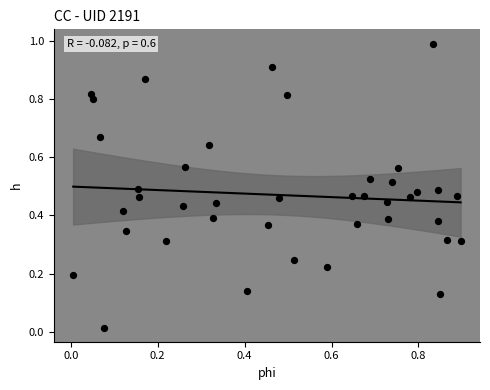

What is the range of Y values (max minus min)?

1.0